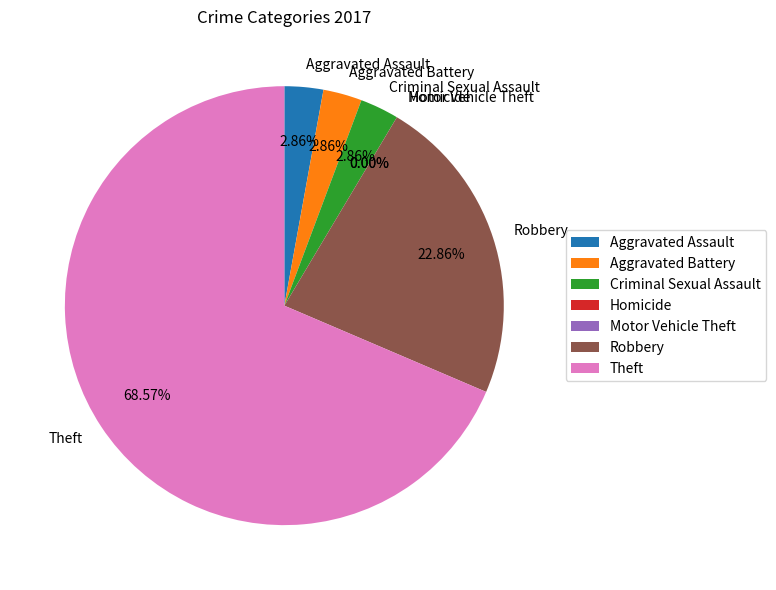

To the nearest percent, what portion does Criminal Sexual Assault represent?

3%